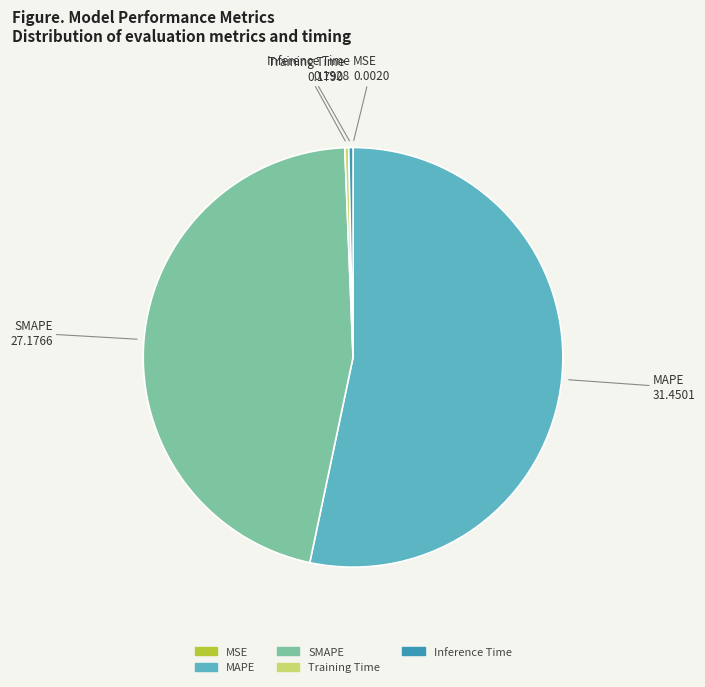

Does any single category account for the majority?

Yes